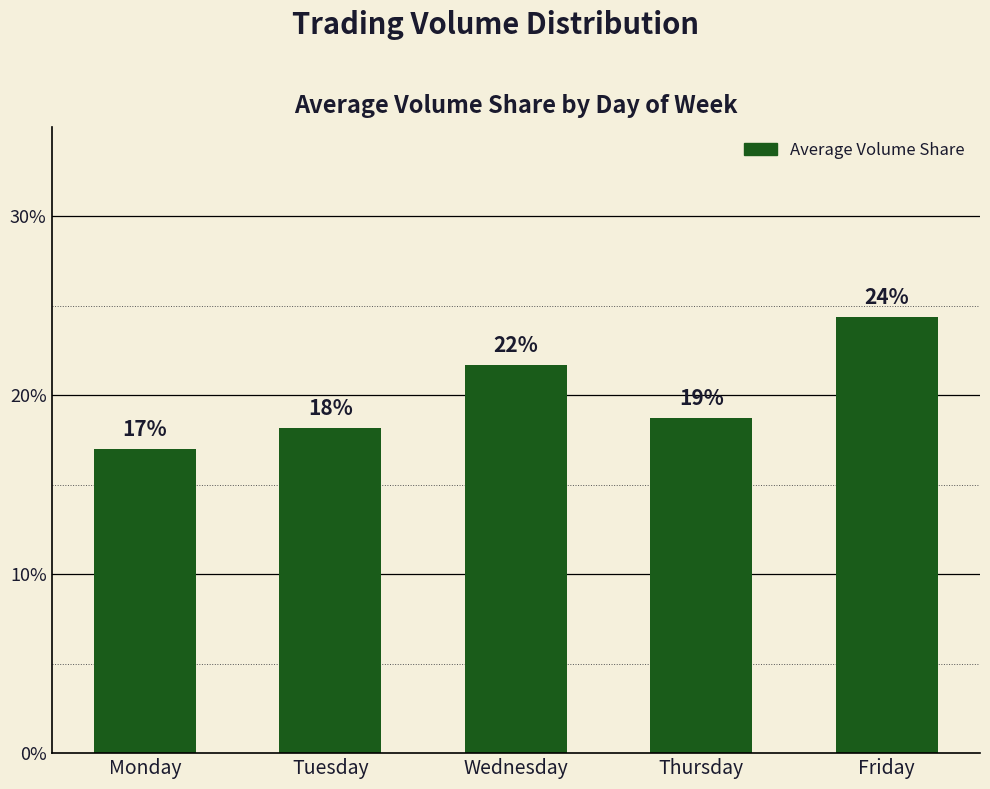

Are the bars horizontal?

No